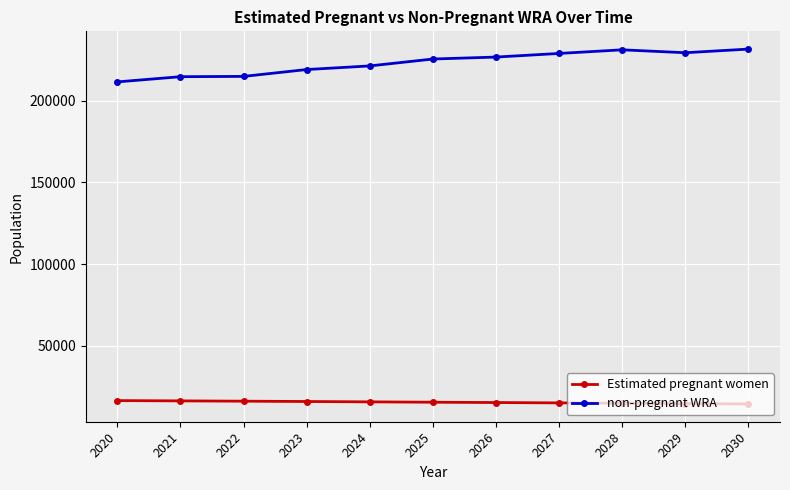

How many lines are shown in the chart?

2